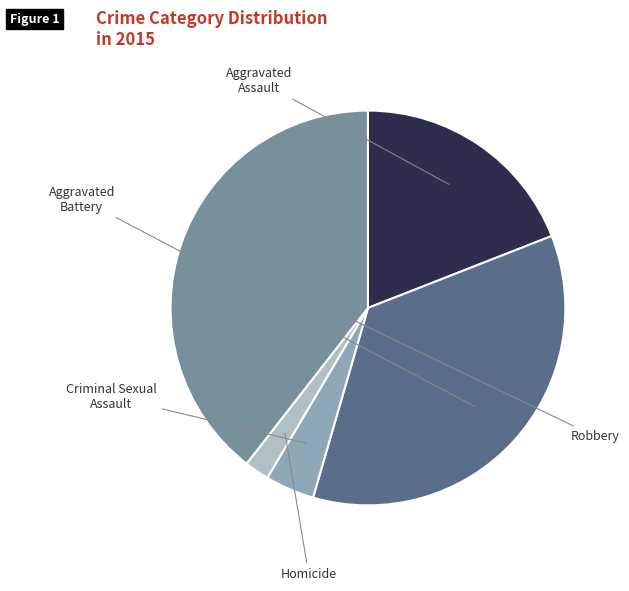

Is there a majority slice in this chart?

No